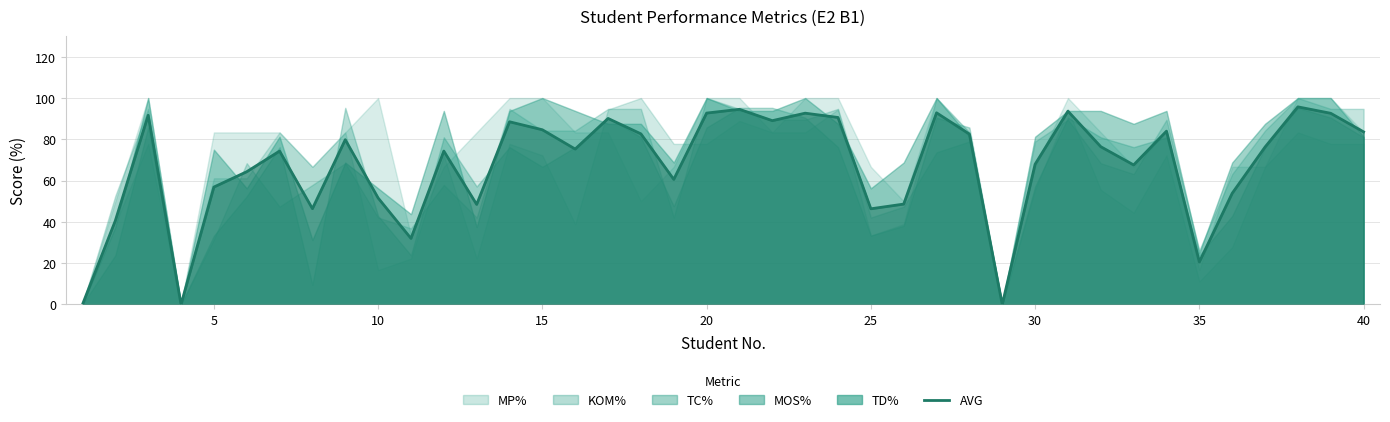

The chart shows a value of 147.3 at 40. True or false?

False